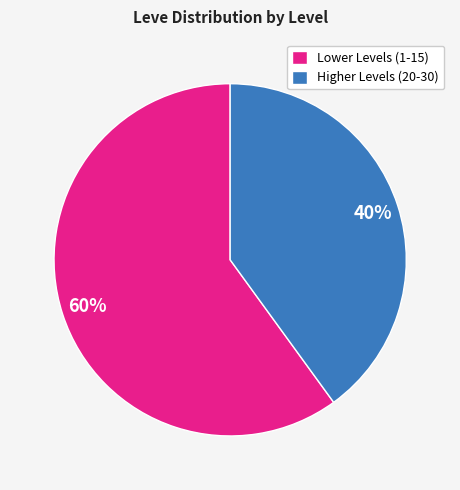

Is Lower Levels (1-15) the majority of the pie?

Yes